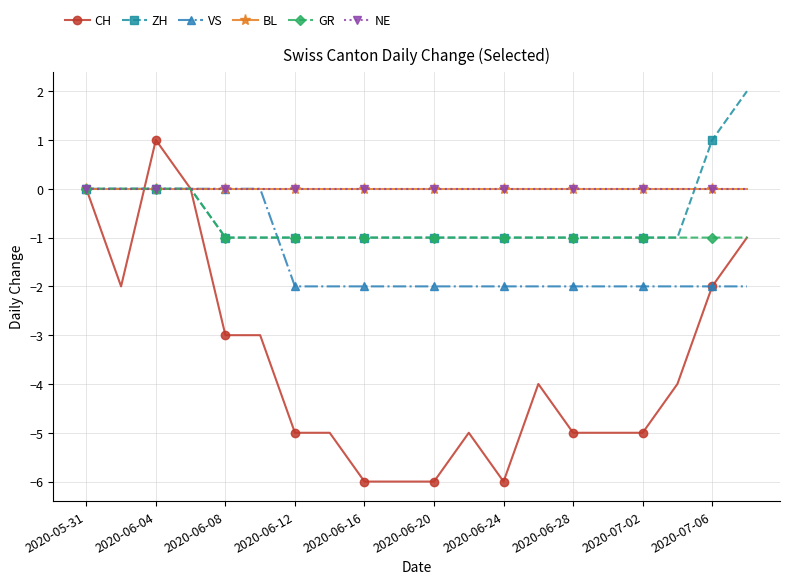

Does the chart have visible grid lines?

Yes